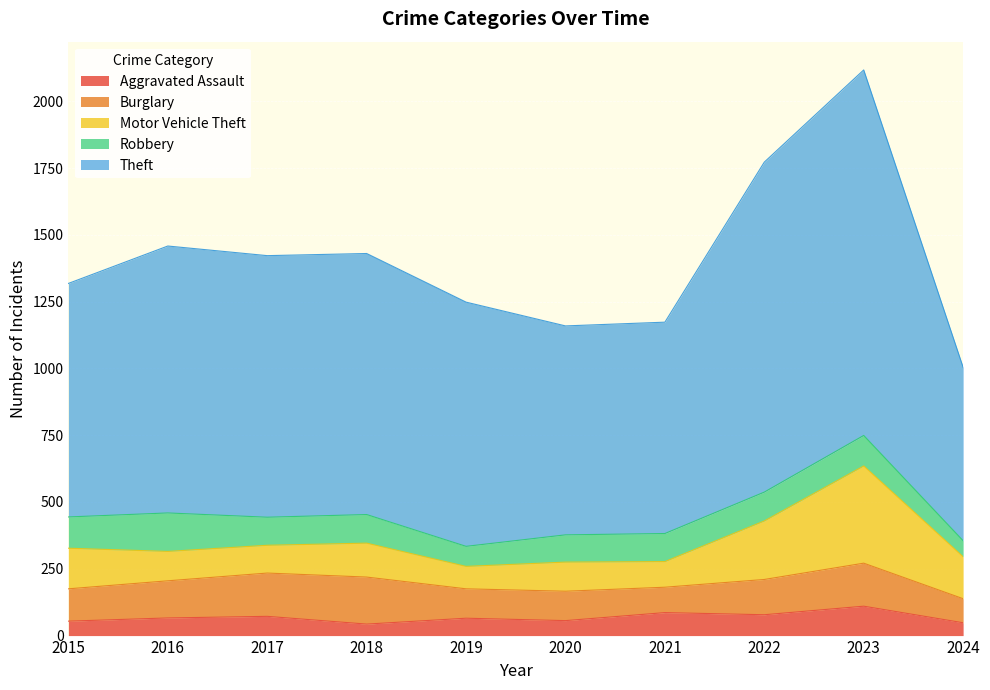

The Burglary series shows 32 at 2024. True or false?

False